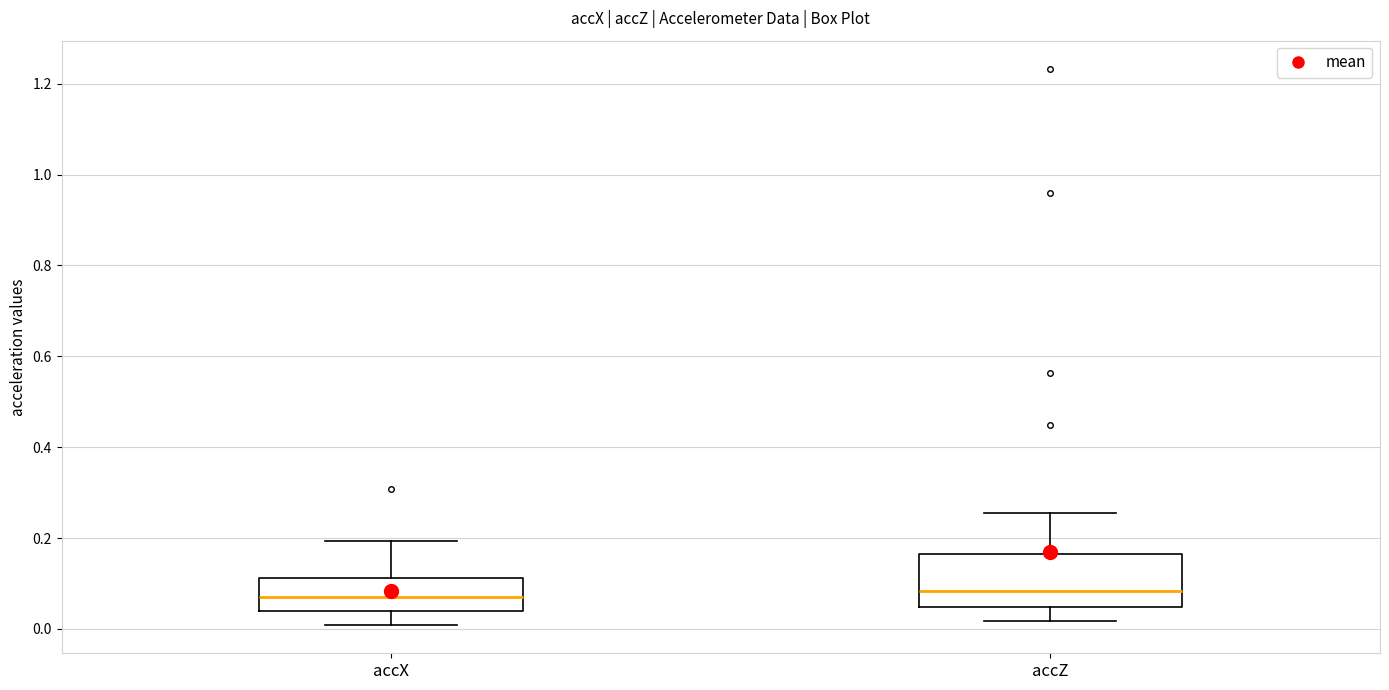

Where does the upper whisker of the box for accX end on the y-axis? The values are not printed on the chart, so give them approximately, as read against the axis.

0.20